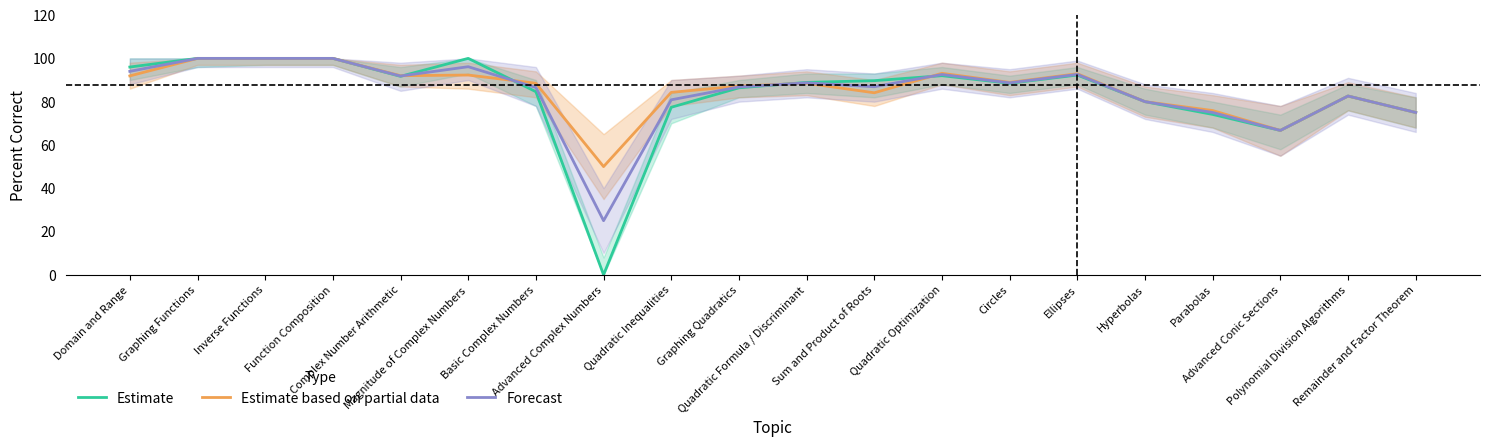

Is this an area chart (filled region under the line)?

No